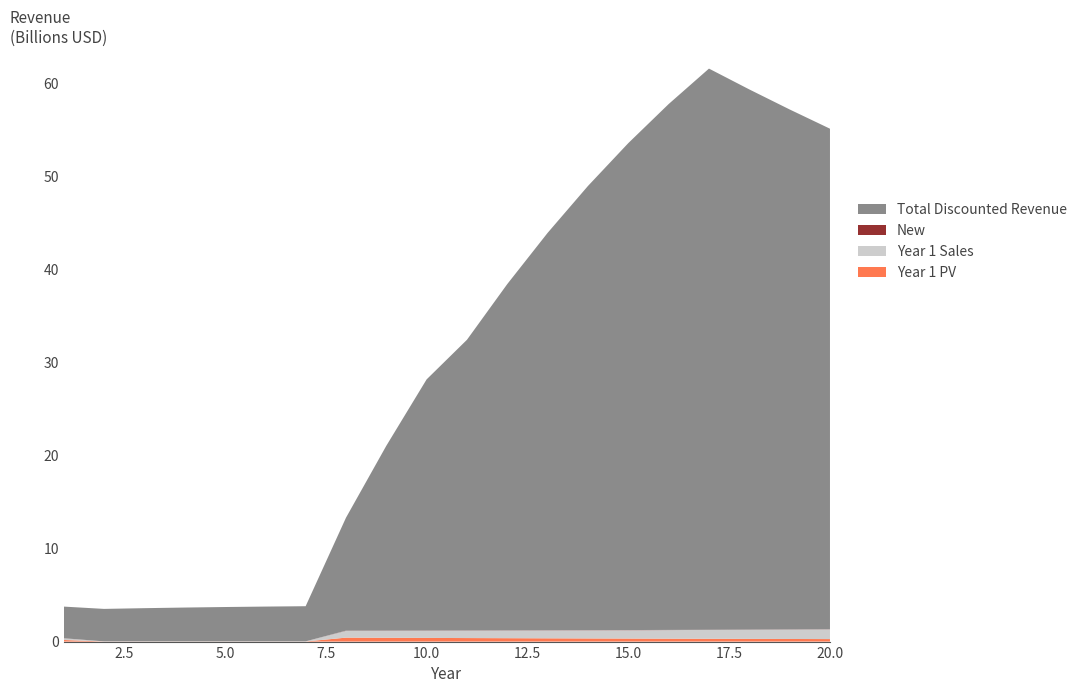

Does the chart have visible grid lines?

No